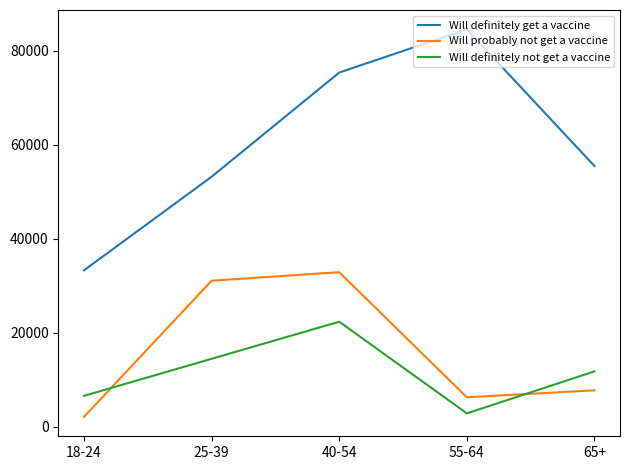

What position from the right is 18-24?

5